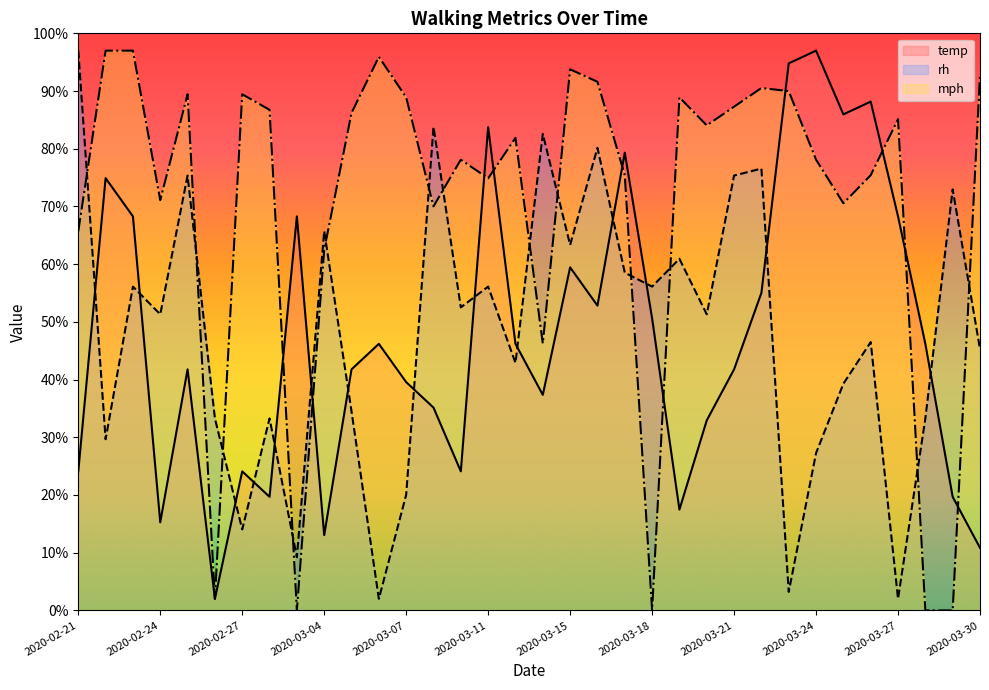

What is the difference between the maximum and minimum values in the rh series?

95.0